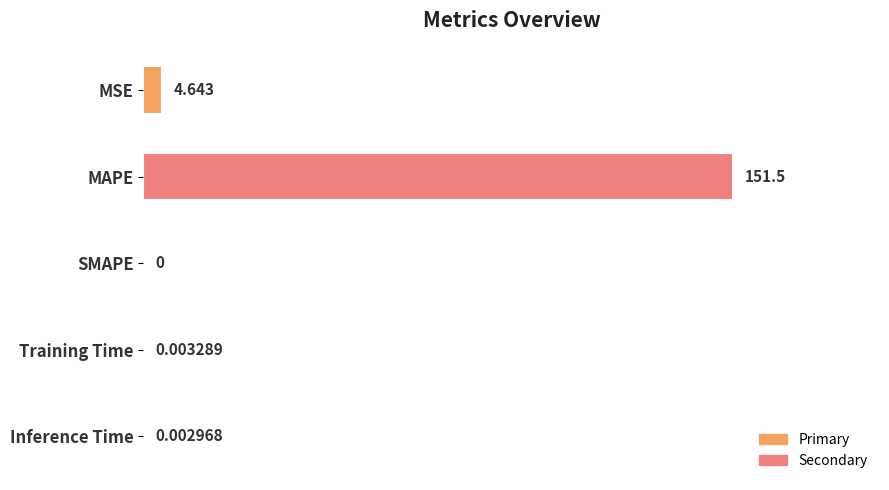

Are the bars horizontal?

Yes